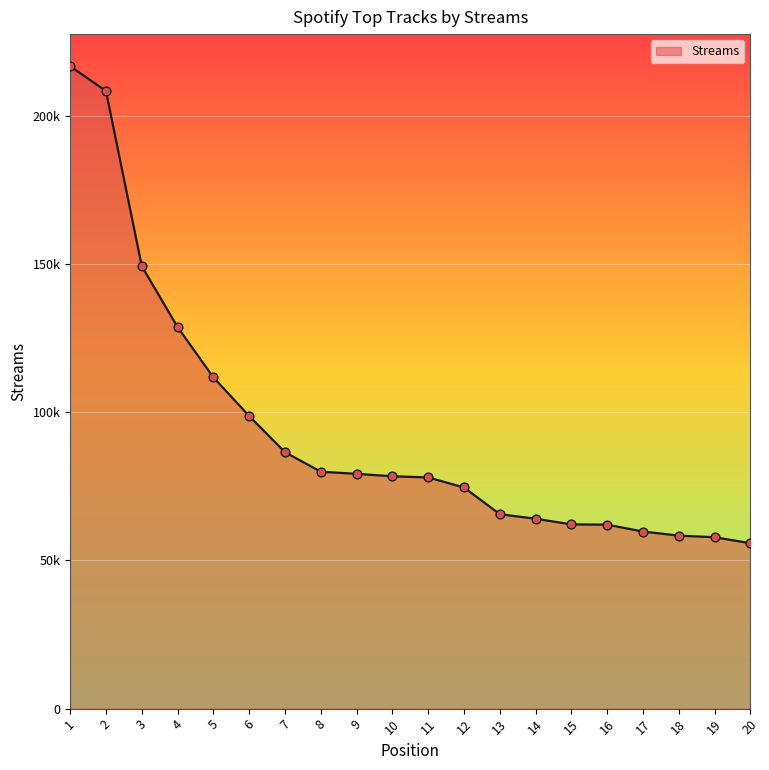

What is the change in value from 2 to 15?

-146242